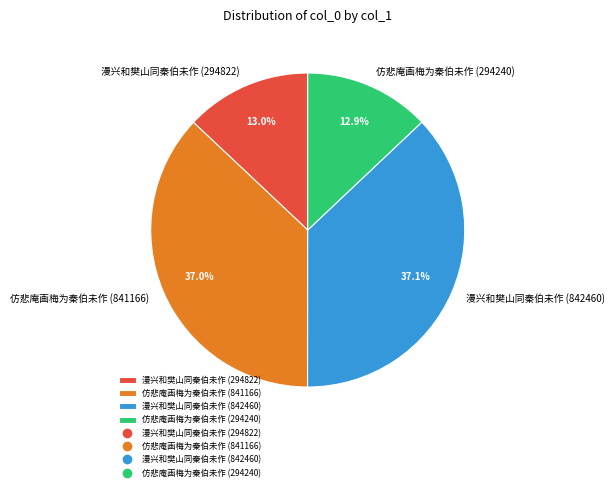

The 仿悲庵画梅为秦伯未作 (841166) slice represents 37% of the pie. True or false?

True